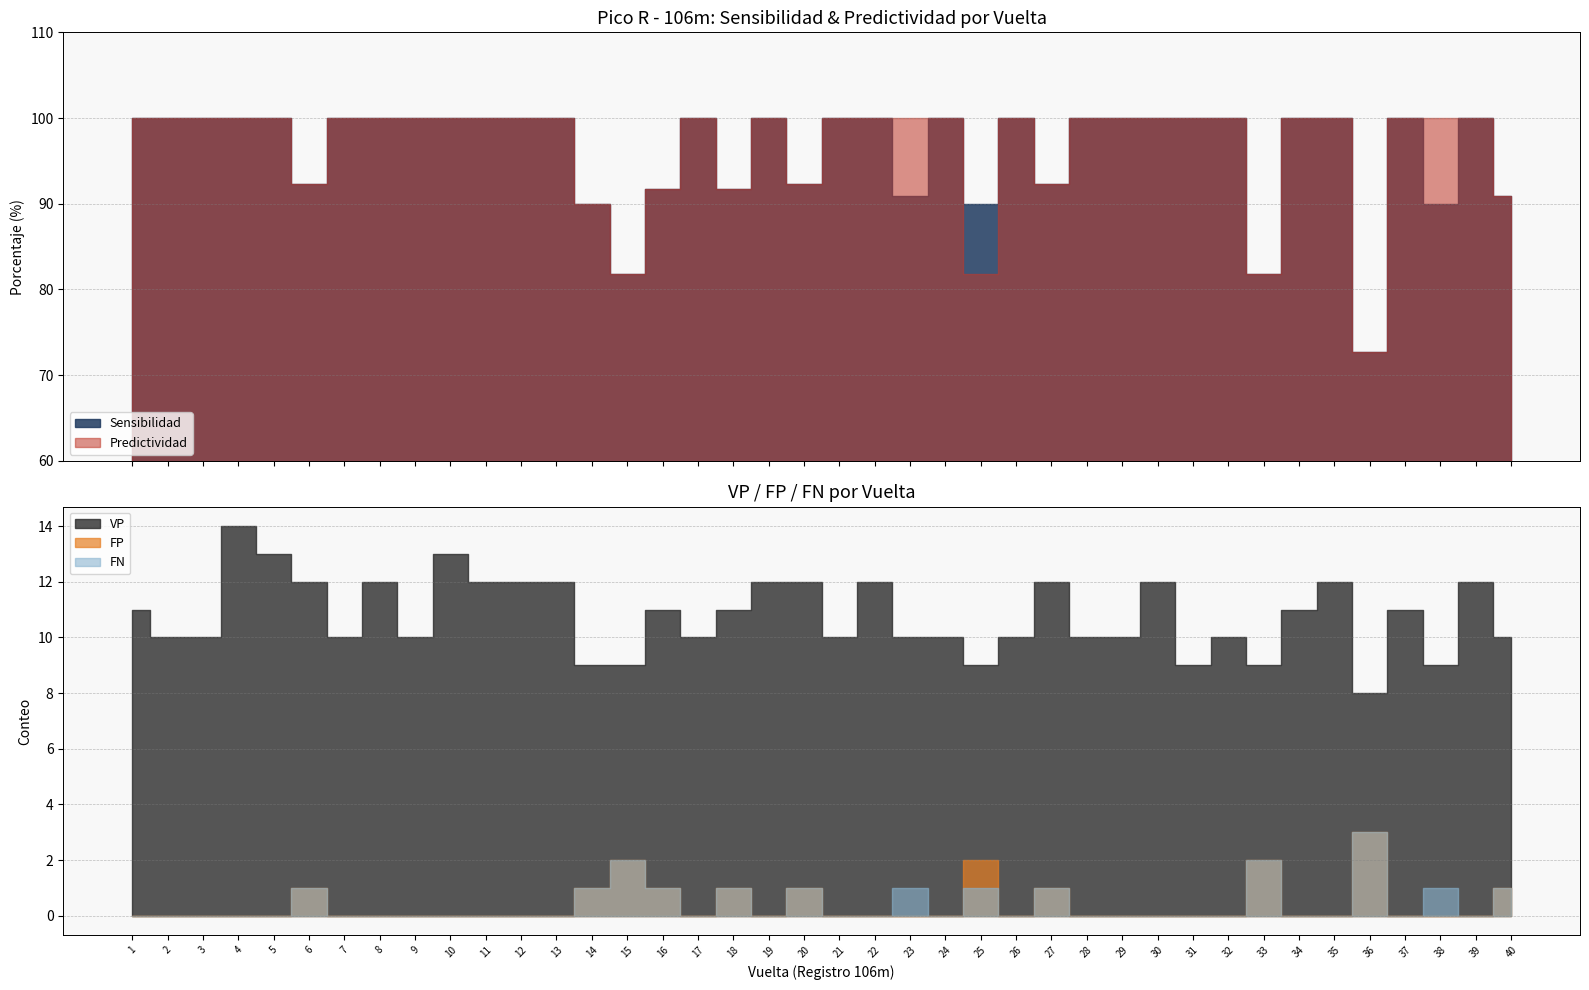

Reading right to left, list all the values displayed in this chart.

Sensibilidad: 40=90.9	39=100.0	38=90.0	37=100.0	36=72.7	35=100.0	34=100.0	33=81.8	32=100.0	31=100.0	30=100.0	29=100.0	28=100.0	27=92.3	26=100.0	25=90.0	24=100.0	23=90.9	22=100.0	21=100.0	20=92.3	19=100.0	18=91.7	17=100.0	16=91.7	15=81.8	14=90.0	13=100.0	12=100.0	11=100.0	10=100.0	9=100.0	8=100.0	7=100.0	6=92.3	5=100.0	4=100.0	3=100.0	2=100.0	1=100.0
Predictividad: 40=90.9	39=100.0	38=100.0	37=100.0	36=72.7	35=100.0	34=100.0	33=81.8	32=100.0	31=100.0	30=100.0	29=100.0	28=100.0	27=92.3	26=100.0	25=81.8	24=100.0	23=100.0	22=100.0	21=100.0	20=92.3	19=100.0	18=91.7	17=100.0	16=91.7	15=81.8	14=90.0	13=100.0	12=100.0	11=100.0	10=100.0	9=100.0	8=100.0	7=100.0	6=92.3	5=100.0	4=100.0	3=100.0	2=100.0	1=100.0
VP: 40=10.0	39=12.0	38=9.0	37=11.0	36=8.0	35=12.0	34=11.0	33=9.0	32=10.0	31=9.0	30=12.0	29=10.0	28=10.0	27=12.0	26=10.0	25=9.0	24=10.0	23=10.0	22=12.0	21=10.0	20=12.0	19=12.0	18=11.0	17=10.0	16=11.0	15=9.0	14=9.0	13=12.0	12=12.0	11=12.0	10=13.0	9=10.0	8=12.0	7=10.0	6=12.0	5=13.0	4=14.0	3=10.0	2=10.0	1=11.0
FP: 40=1.0	39=0.0	38=0.0	37=0.0	36=3.0	35=0.0	34=0.0	33=2.0	32=0.0	31=0.0	30=0.0	29=0.0	28=0.0	27=1.0	26=0.0	25=2.0	24=0.0	23=0.0	22=0.0	21=0.0	20=1.0	19=0.0	18=1.0	17=0.0	16=1.0	15=2.0	14=1.0	13=0.0	12=0.0	11=0.0	10=0.0	9=0.0	8=0.0	7=0.0	6=1.0	5=0.0	4=0.0	3=0.0	2=0.0	1=0.0
FN: 40=1.0	39=0.0	38=1.0	37=0.0	36=3.0	35=0.0	34=0.0	33=2.0	32=0.0	31=0.0	30=0.0	29=0.0	28=0.0	27=1.0	26=0.0	25=1.0	24=0.0	23=1.0	22=0.0	21=0.0	20=1.0	19=0.0	18=1.0	17=0.0	16=1.0	15=2.0	14=1.0	13=0.0	12=0.0	11=0.0	10=0.0	9=0.0	8=0.0	7=0.0	6=1.0	5=0.0	4=0.0	3=0.0	2=0.0	1=0.0